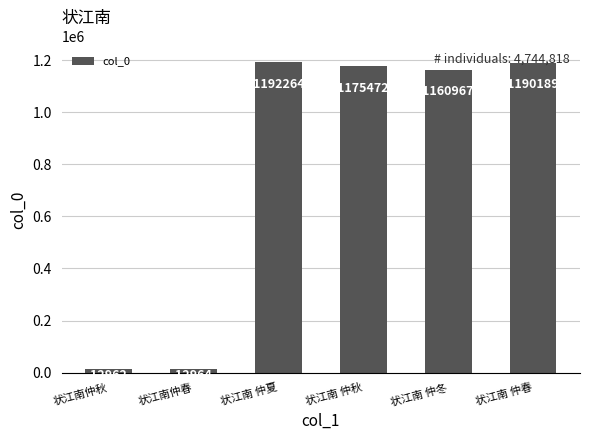

What is the sum of the values at 状江南 仲春 and 状江南仲春?

1203153